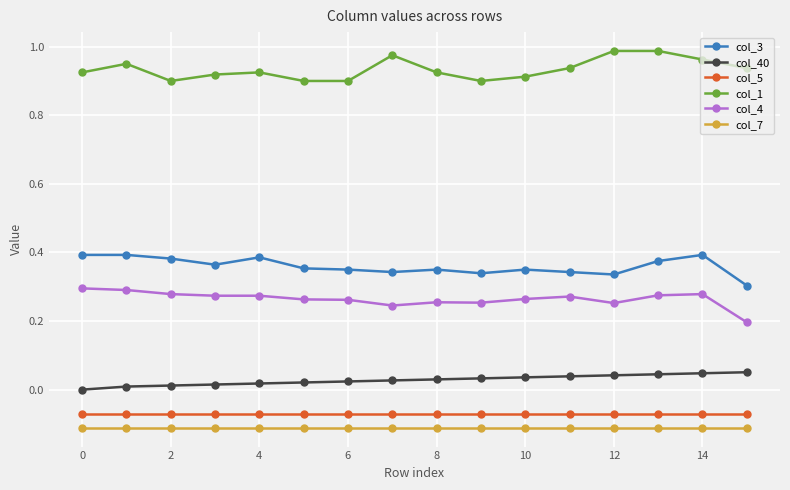

List the series in order of their peak value, highest first.

col_1, col_3, col_4, col_40, col_5, col_7